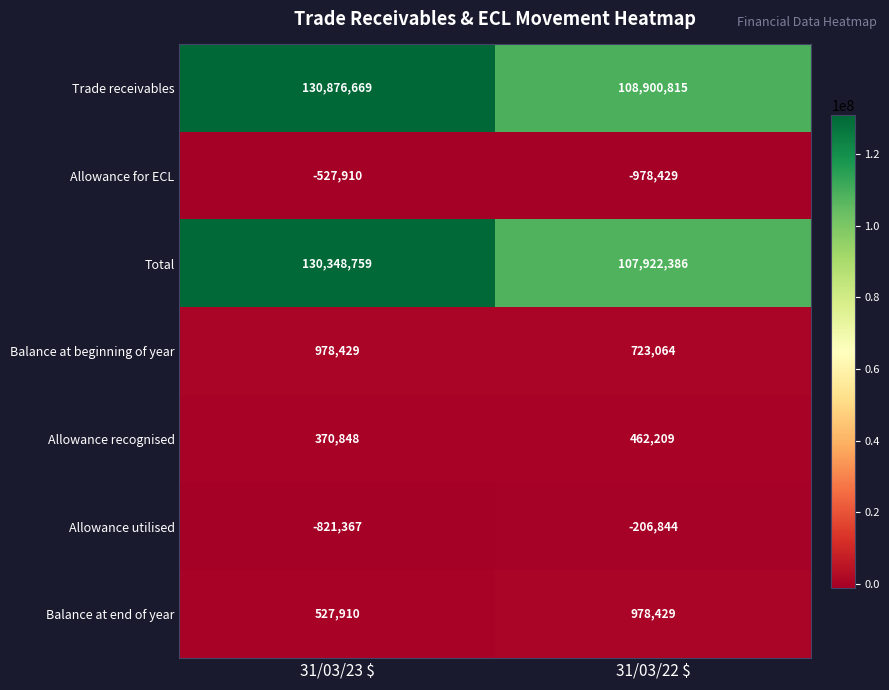

What is the difference between the highest and lowest values at 31/03/22 $?

109879244